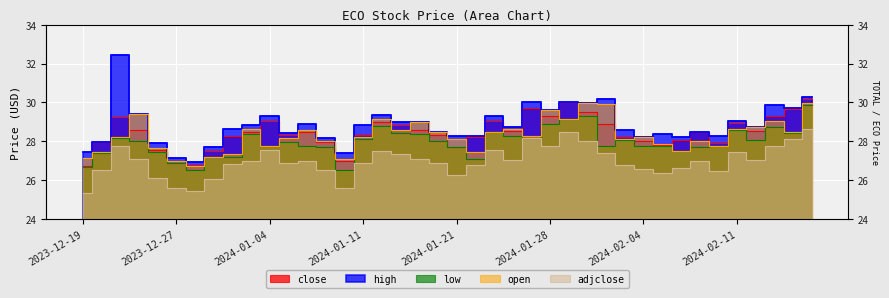

What are all the series names shown in the legend?

close, high, low, open, adjclose